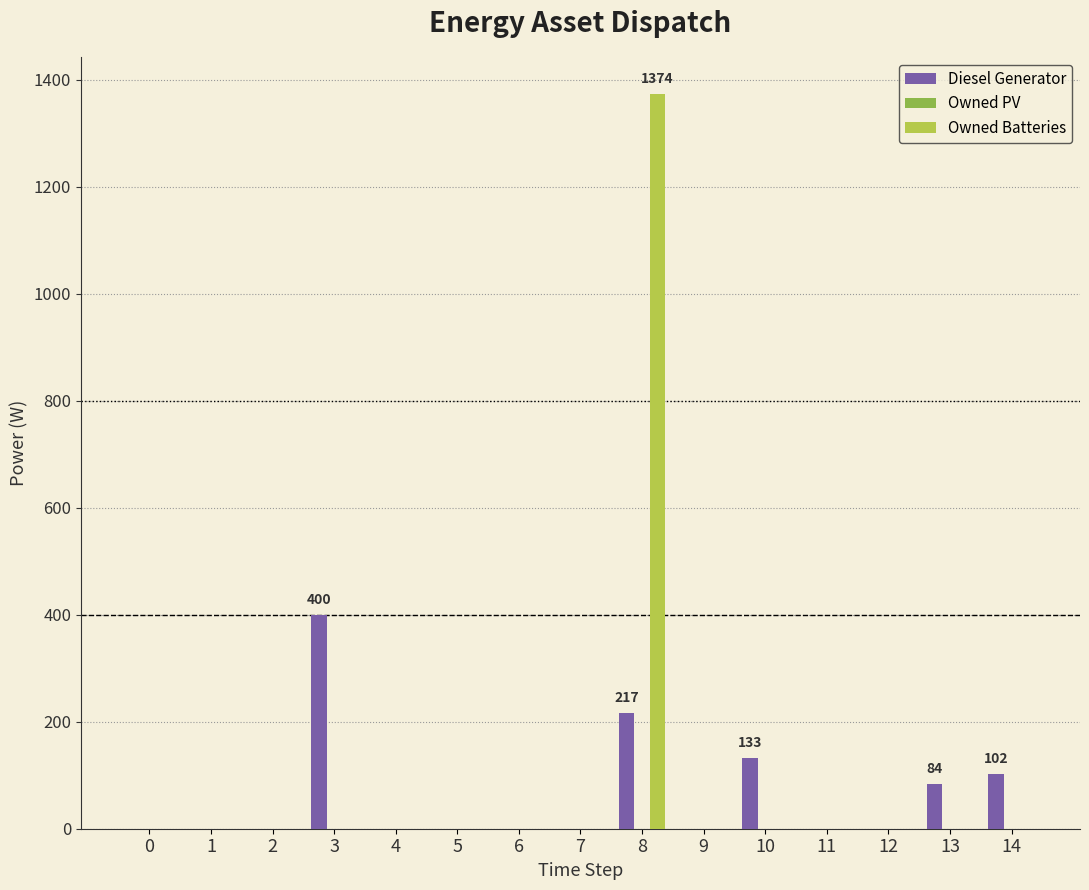

Are the bars grouped side by side (vs. stacked)?

Yes